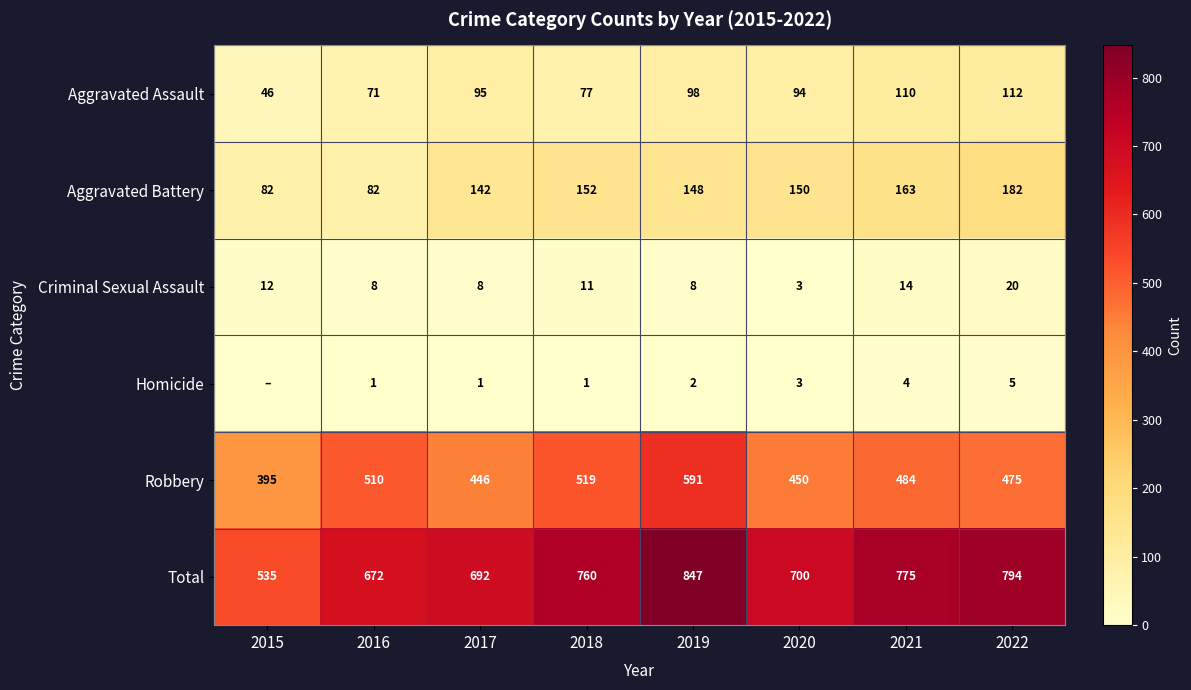

At 2017, list the series in order from largest to smallest.

Total, Robbery, Aggravated Battery, Aggravated Assault, Criminal Sexual Assault, Homicide